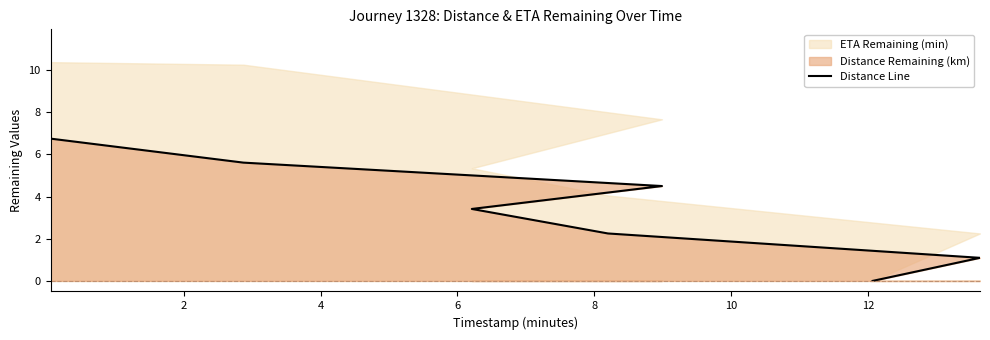

True or false: there are more than 0 points higher than both neighbors.

False